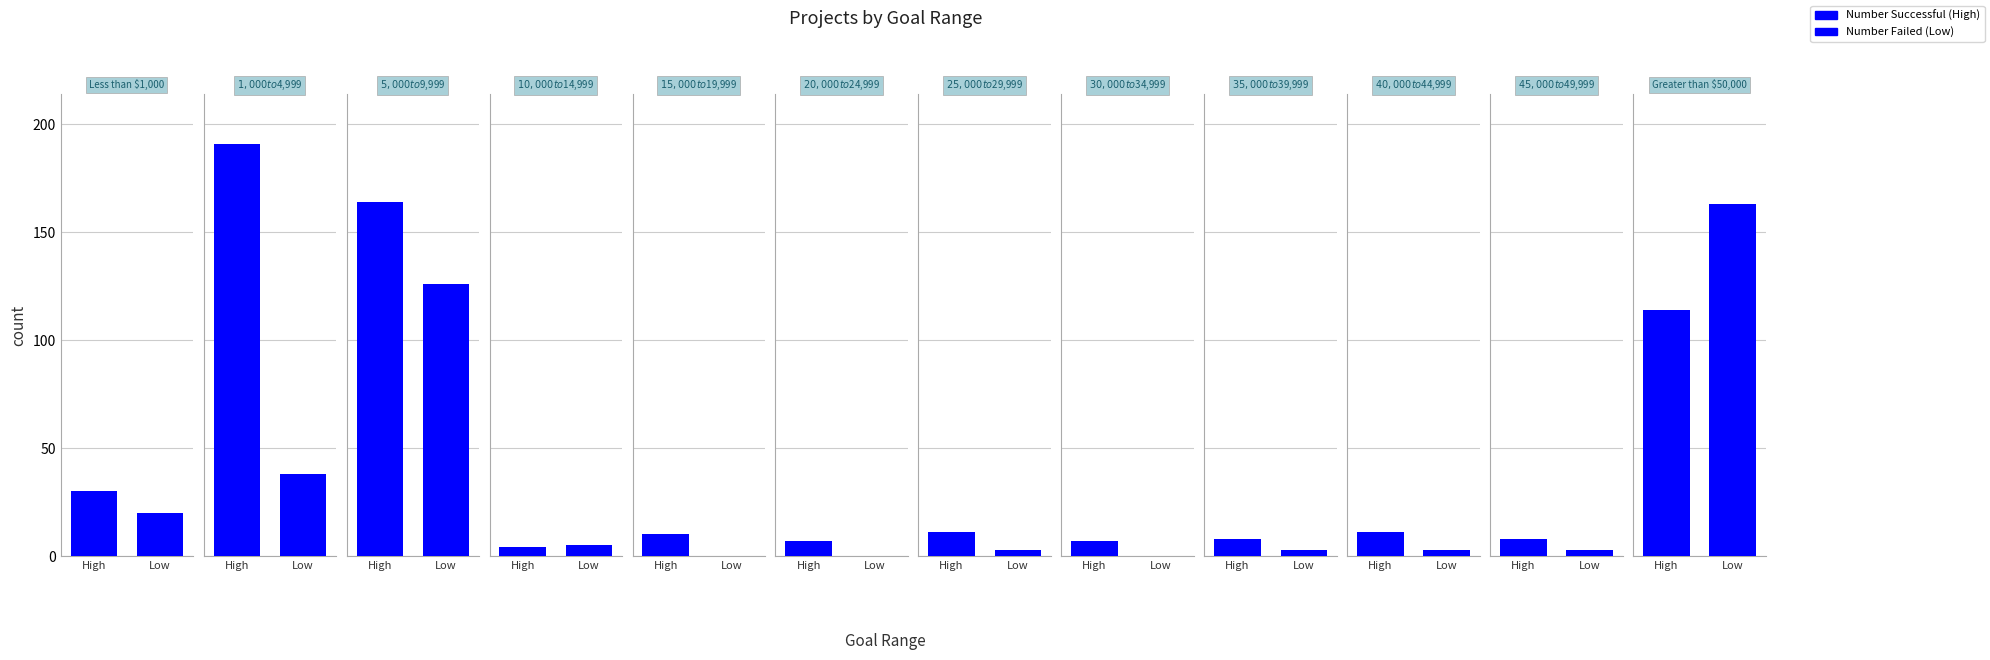

How many values in the Number Failed series exceed 3?

5